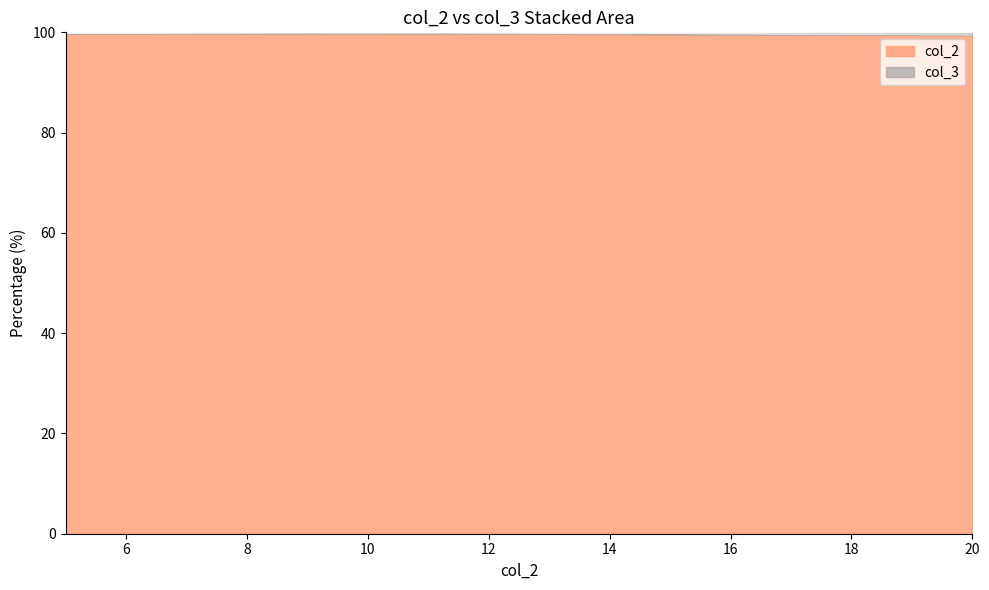

What is the change in value from 10 to 20?

-0.5